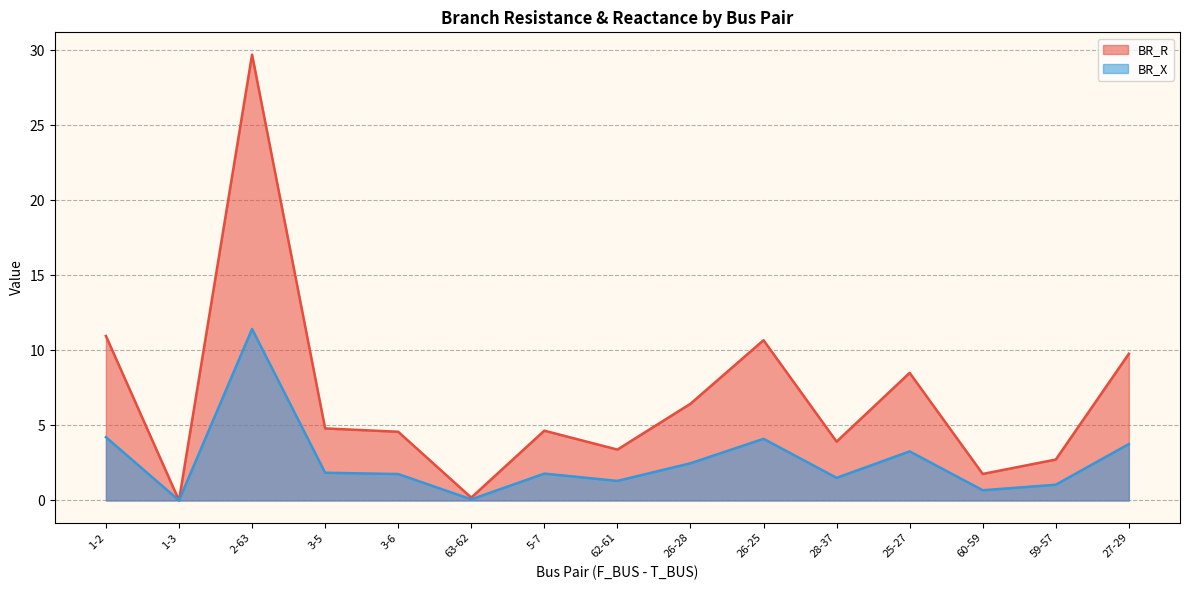

Rank the categories by BR_X value from highest to lowest.

2-63, 1-2, 26-25, 27-29, 25-27, 26-28, 3-5, 5-7, 3-6, 28-37, 62-61, 59-57, 60-59, 63-62, 1-3